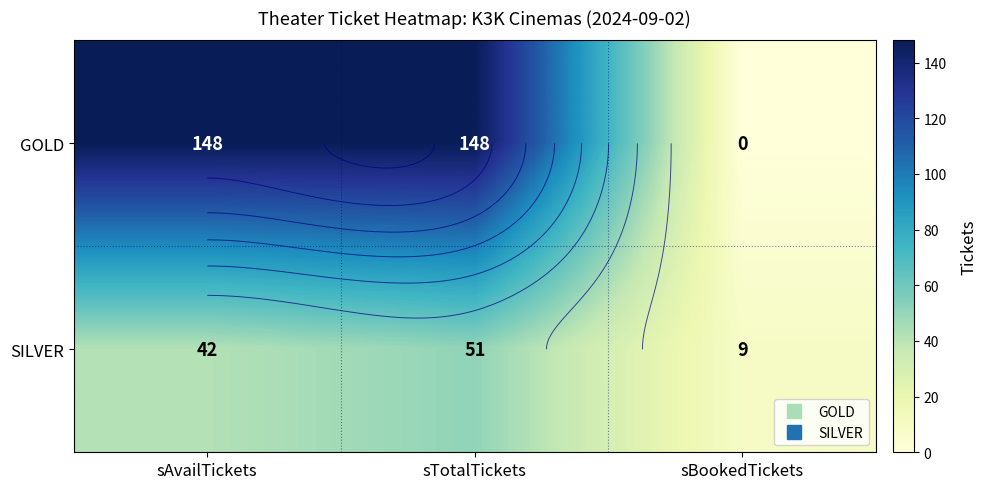

How many data points in GOLD are less than 148?

1